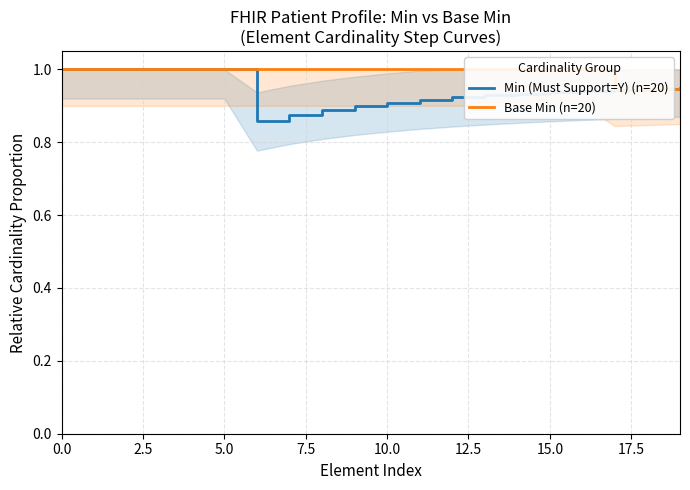

True or false: Min (Must Support=Y) (n=20) and Base Min (n=20) cross at least once.

False